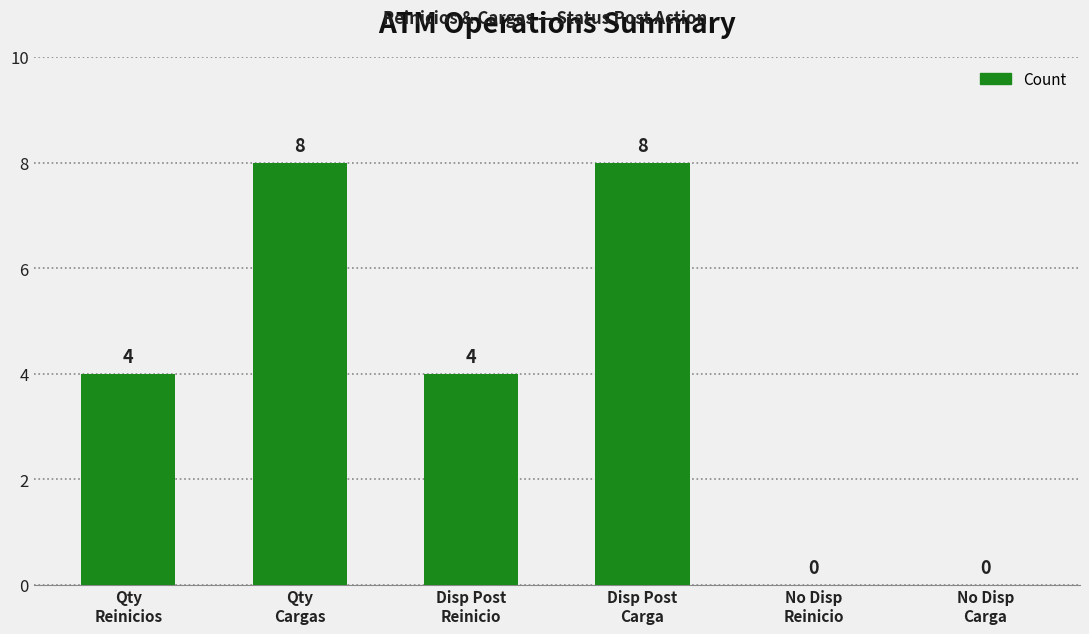

What is the greatest value displayed?

8